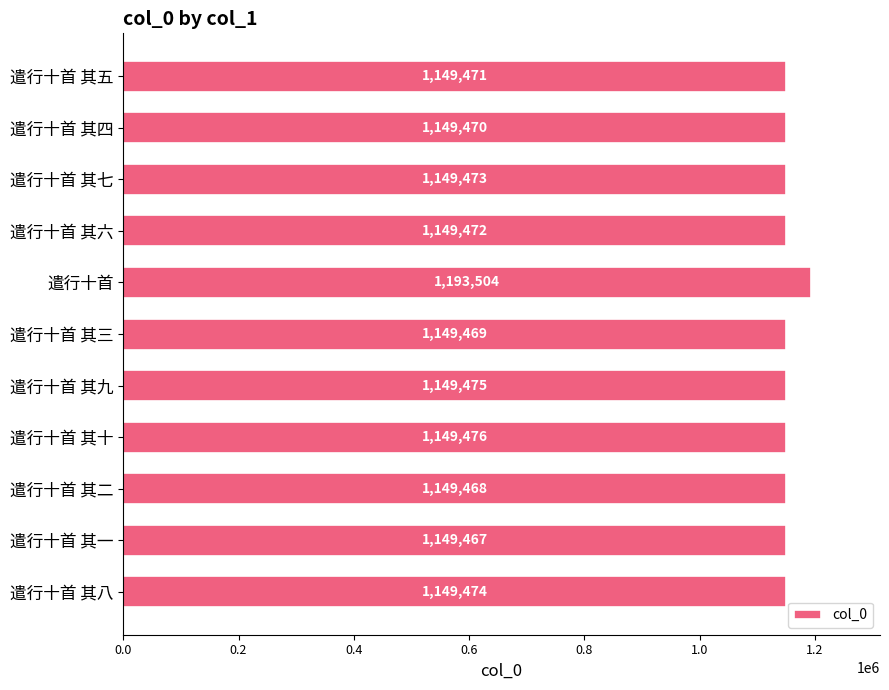

Reading bottom to top, transcribe all the data shown in this chart.

遣行十首 其八=1149474	遣行十首 其一=1149467	遣行十首 其二=1149468	遣行十首 其十=1149476	遣行十首 其九=1149475	遣行十首 其三=1149469	遣行十首=1193504	遣行十首 其六=1149472	遣行十首 其七=1149473	遣行十首 其四=1149470	遣行十首 其五=1149471